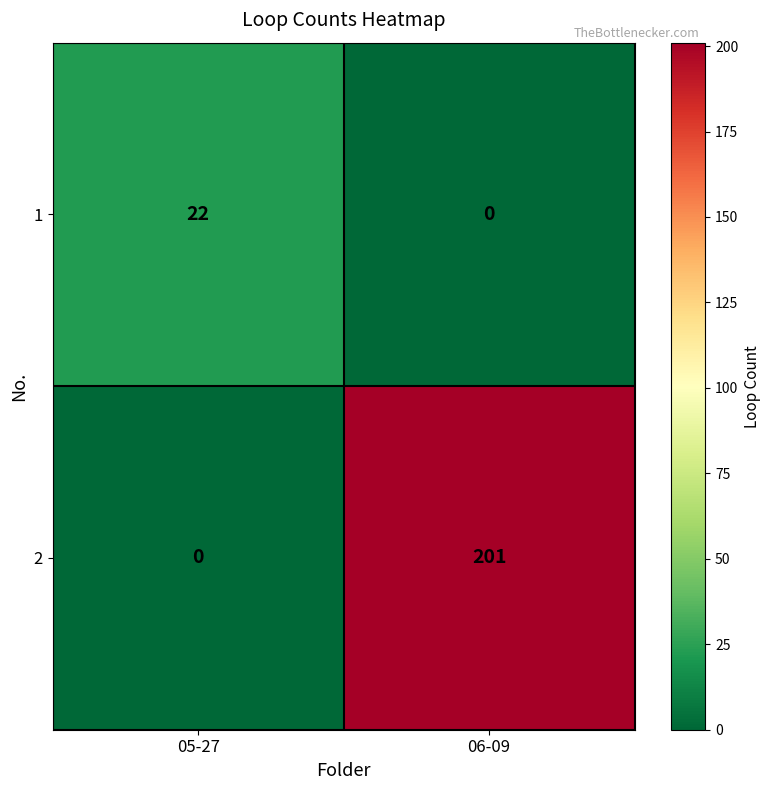

Reading right to left, extract all data points from this chart.

1: 06-09=0	05-27=22
2: 06-09=201	05-27=0